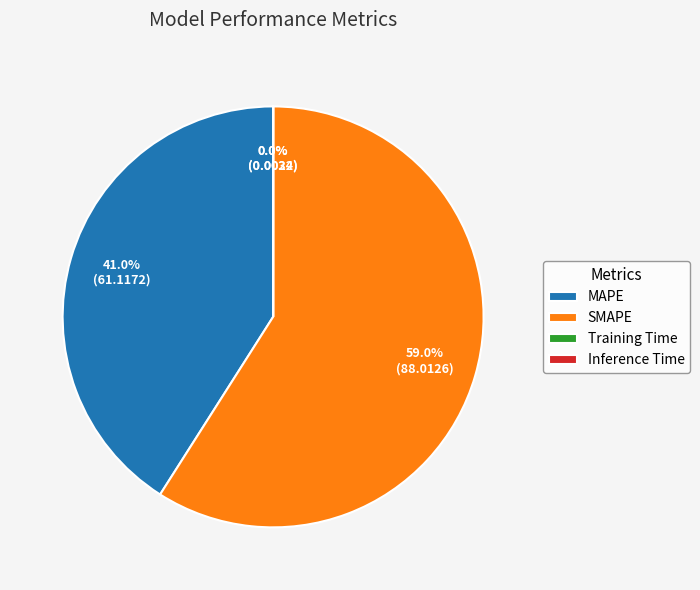

What is the ratio of the value at MAPE to the value at SMAPE?

0.7